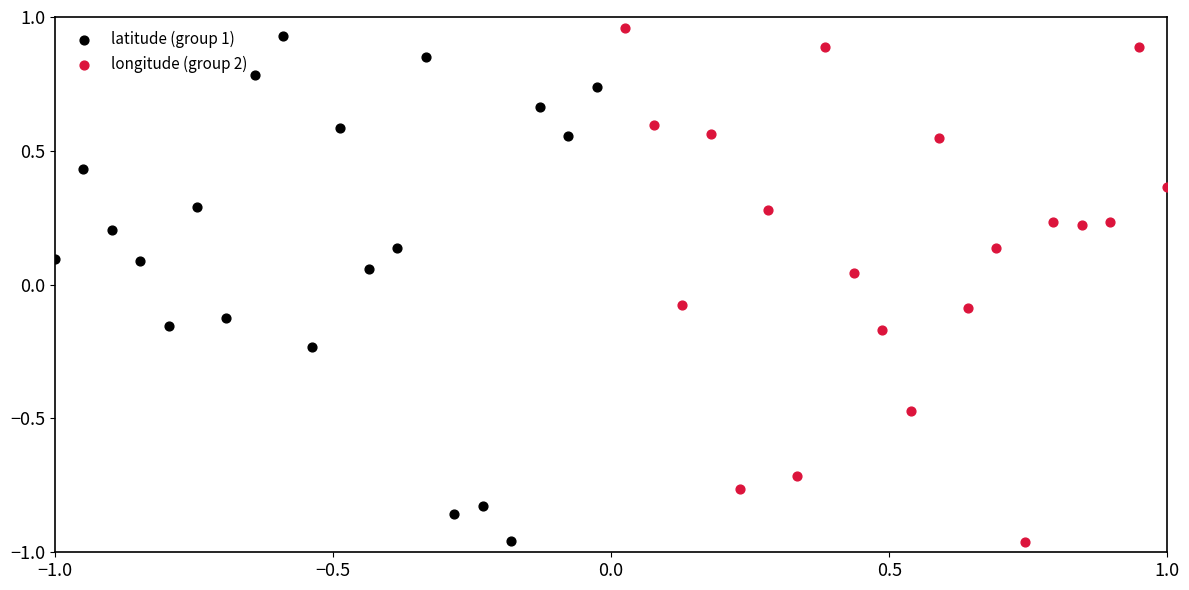

What are all the series names shown in the legend?

latitude (group 1), longitude (group 2)